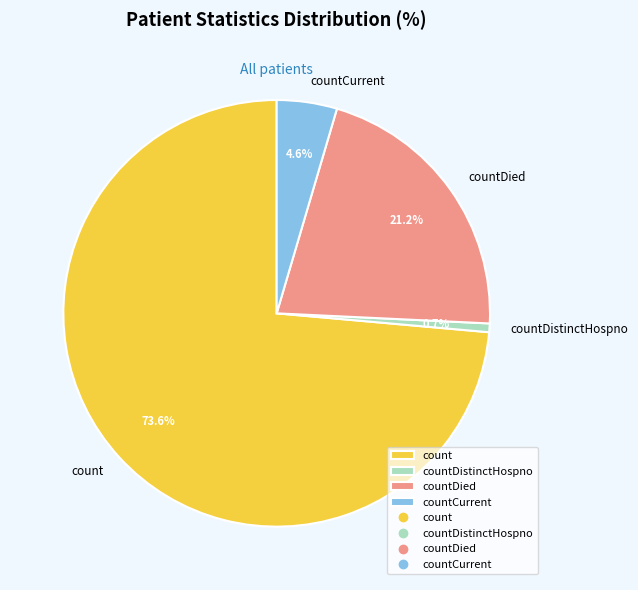

Does count represent more than half of the total?

Yes